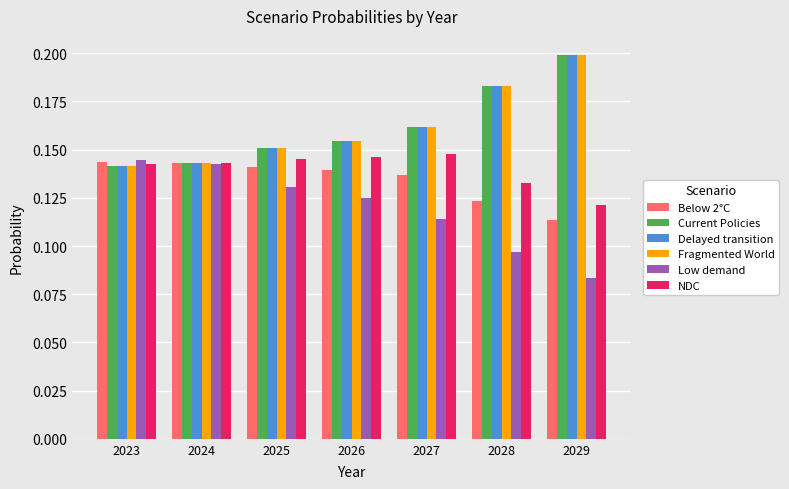

Does the chart contain any negative values?

No